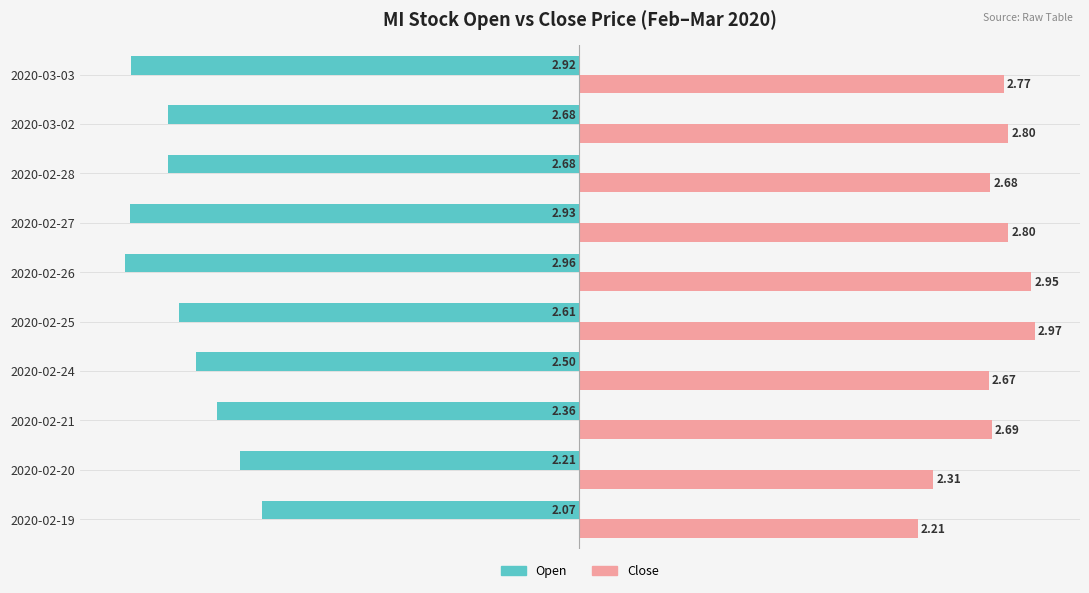

At how many categories does at least one series exceed 0?

10